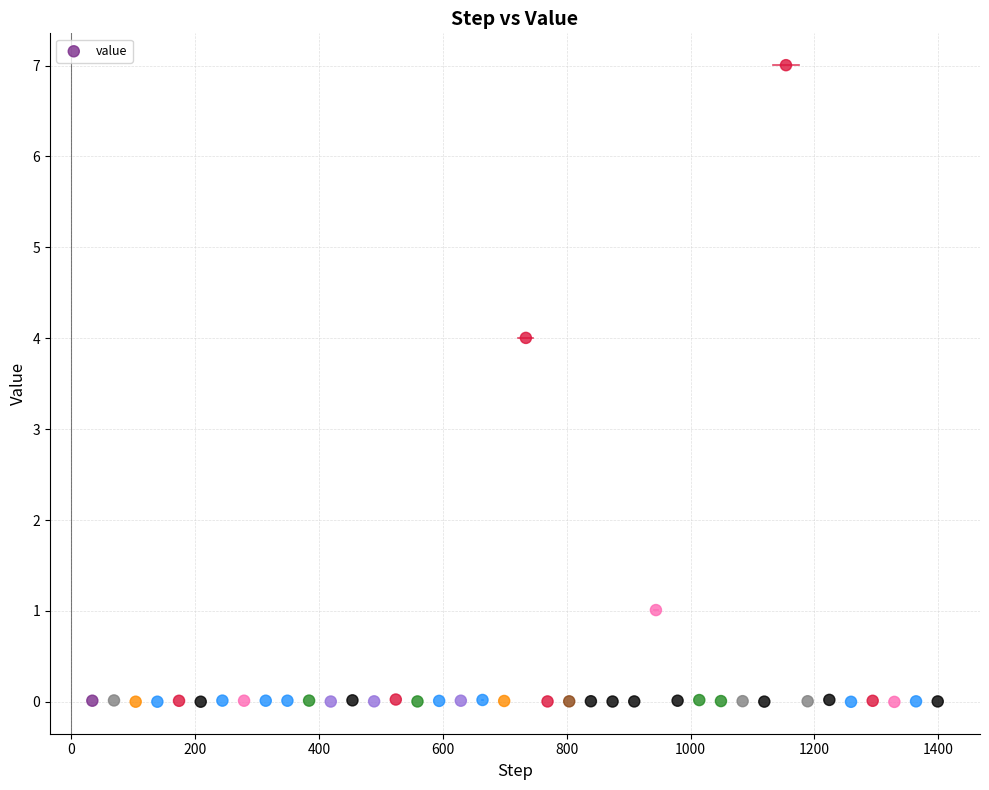

What Y value in the scatter plot is closest to 3?

4.0